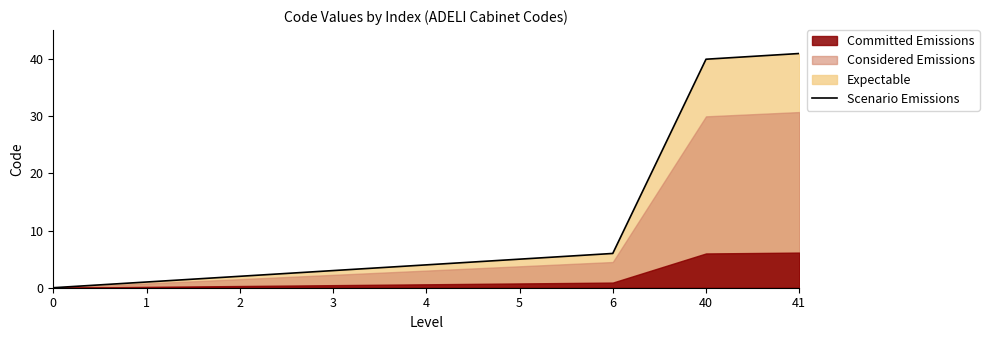

List the labels in order of value, smallest first.

0, 1, 2, 3, 4, 5, 6, 40, 41